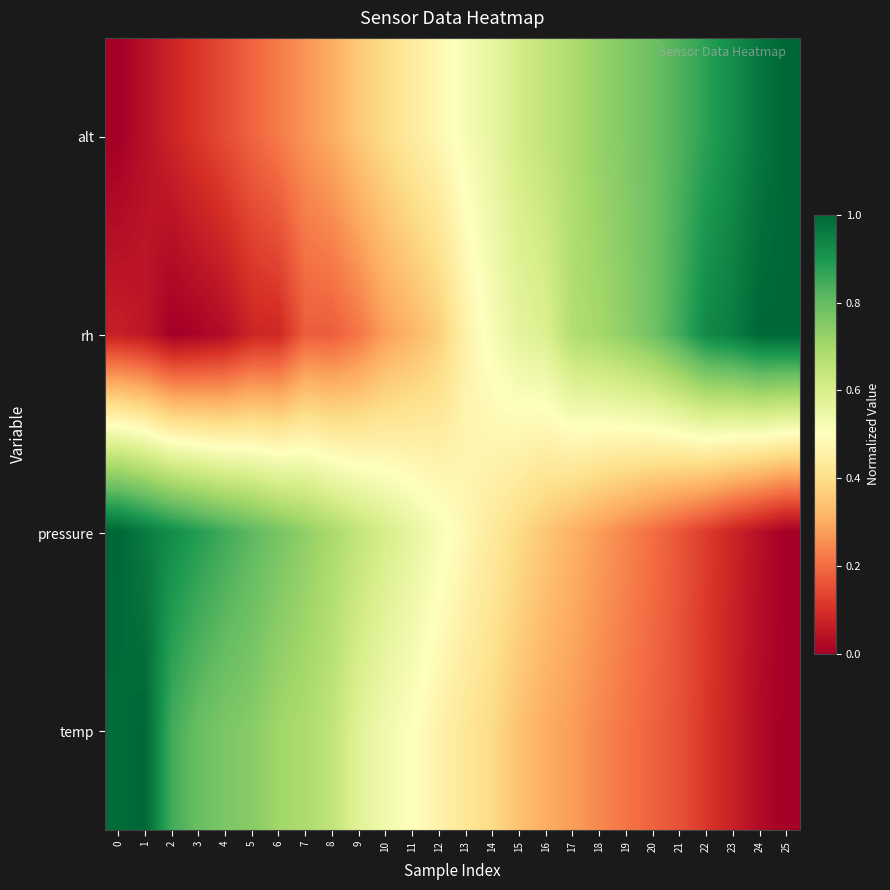

Reading left to right, what are all the values shown in this chart?

row_0: 0.0	0.0	0.1	0.1	0.1	0.2	0.2	0.3	0.3	0.4	0.4	0.4	0.5	0.5	0.6	0.6	0.6	0.7	0.7	0.8	0.8	0.8	0.9	0.9	1.0	1.0
row_1: 0.1	0.1	0.0	0.0	0.0	0.1	0.1	0.2	0.2	0.2	0.3	0.3	0.4	0.5	0.5	0.6	0.6	0.7	0.7	0.7	0.8	0.8	0.9	1.0	1.0	1.0
row_2: 1.0	1.0	0.9	0.9	0.8	0.8	0.8	0.7	0.7	0.6	0.6	0.6	0.5	0.5	0.4	0.4	0.3	0.3	0.3	0.2	0.2	0.2	0.1	0.1	0.0	0.0
row_3: 1.0	1.0	0.8	0.8	0.8	0.7	0.7	0.7	0.6	0.6	0.5	0.5	0.5	0.4	0.4	0.3	0.3	0.3	0.2	0.2	0.2	0.2	0.1	0.1	0.0	0.0